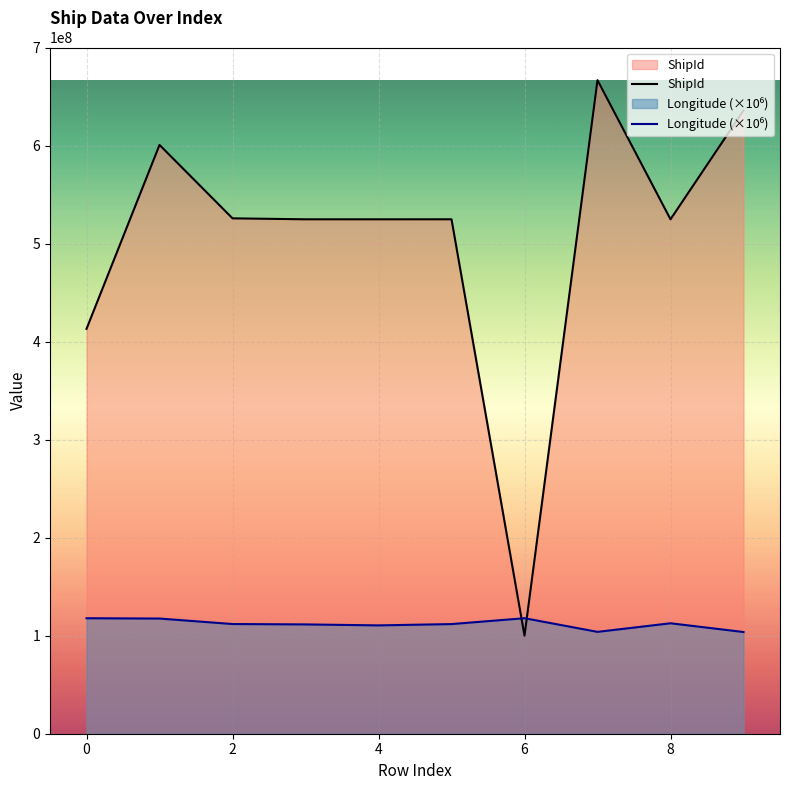

What is the sum of all Longitude (×10⁶) values?

1119756211.7